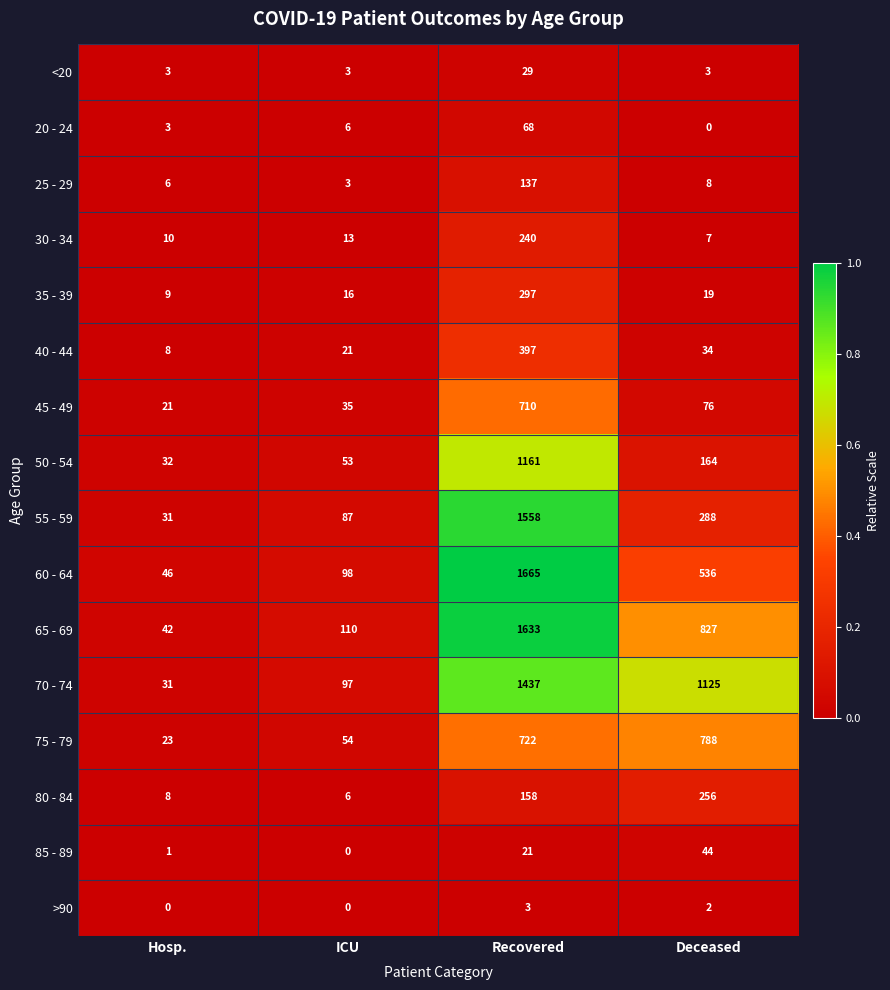

At how many categories does at least one series exceed 0?

4